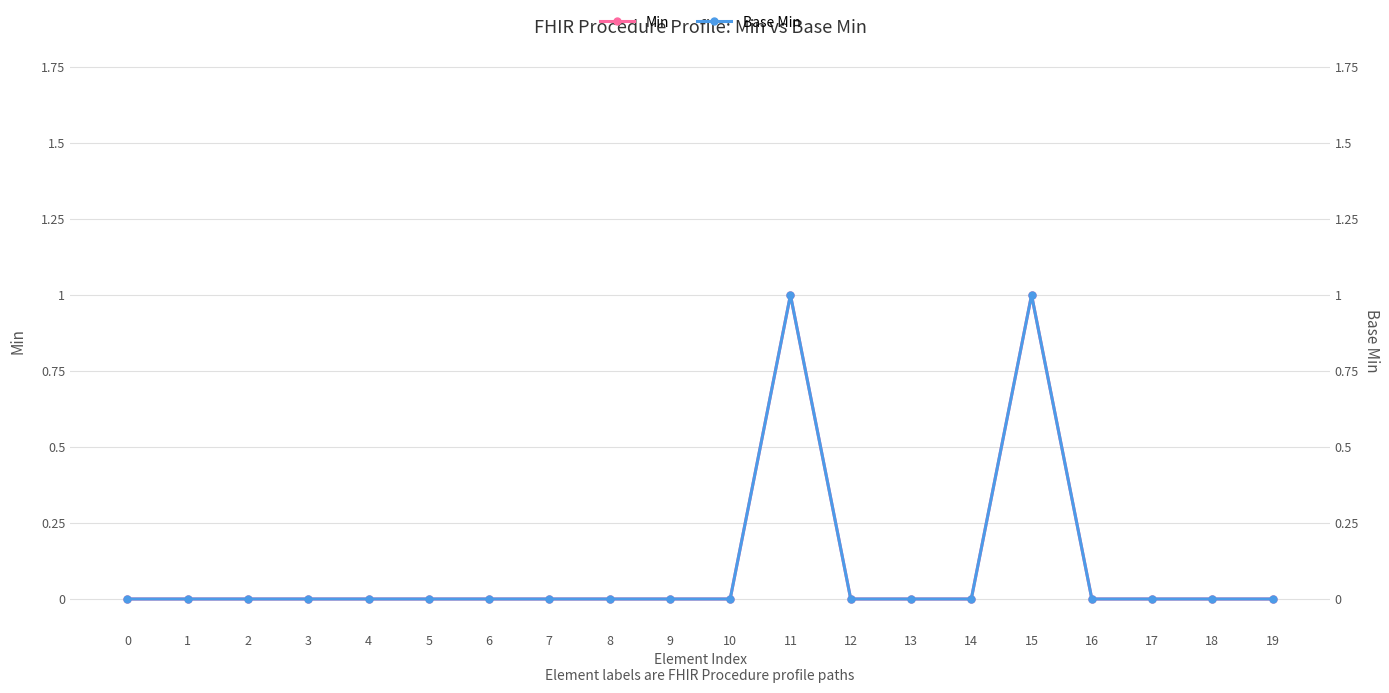

Is the value of Base Min at 17 greater than the value of Min at 16?

No